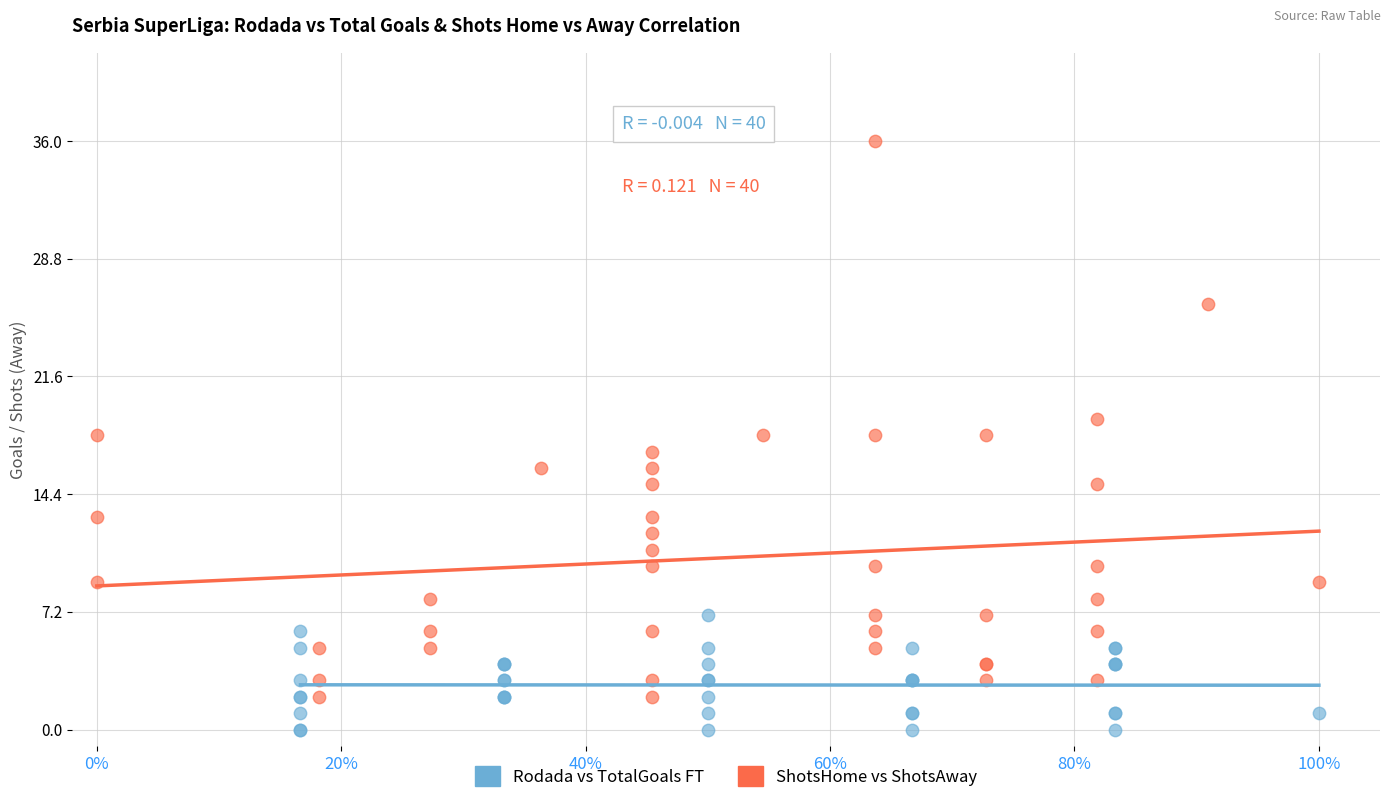

Which series reaches the minimum Y coordinate?

Rodada vs TotalGoals FT